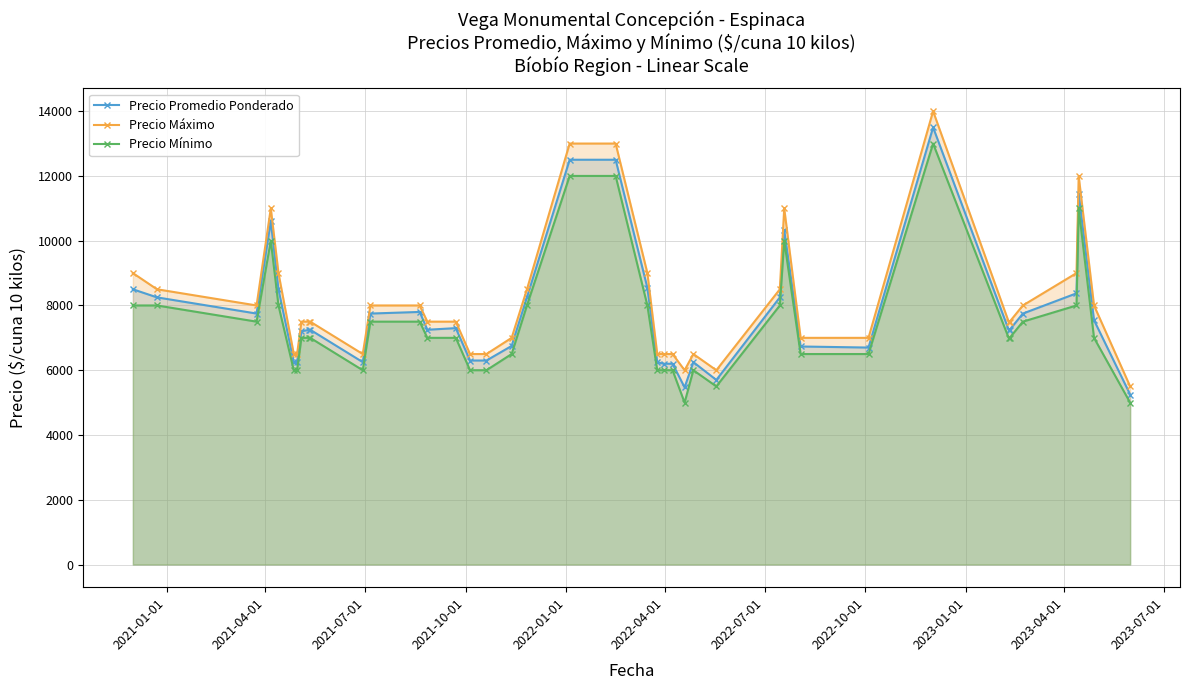

True or false: Precio Máximo has more than 0 interior local peaks.

True